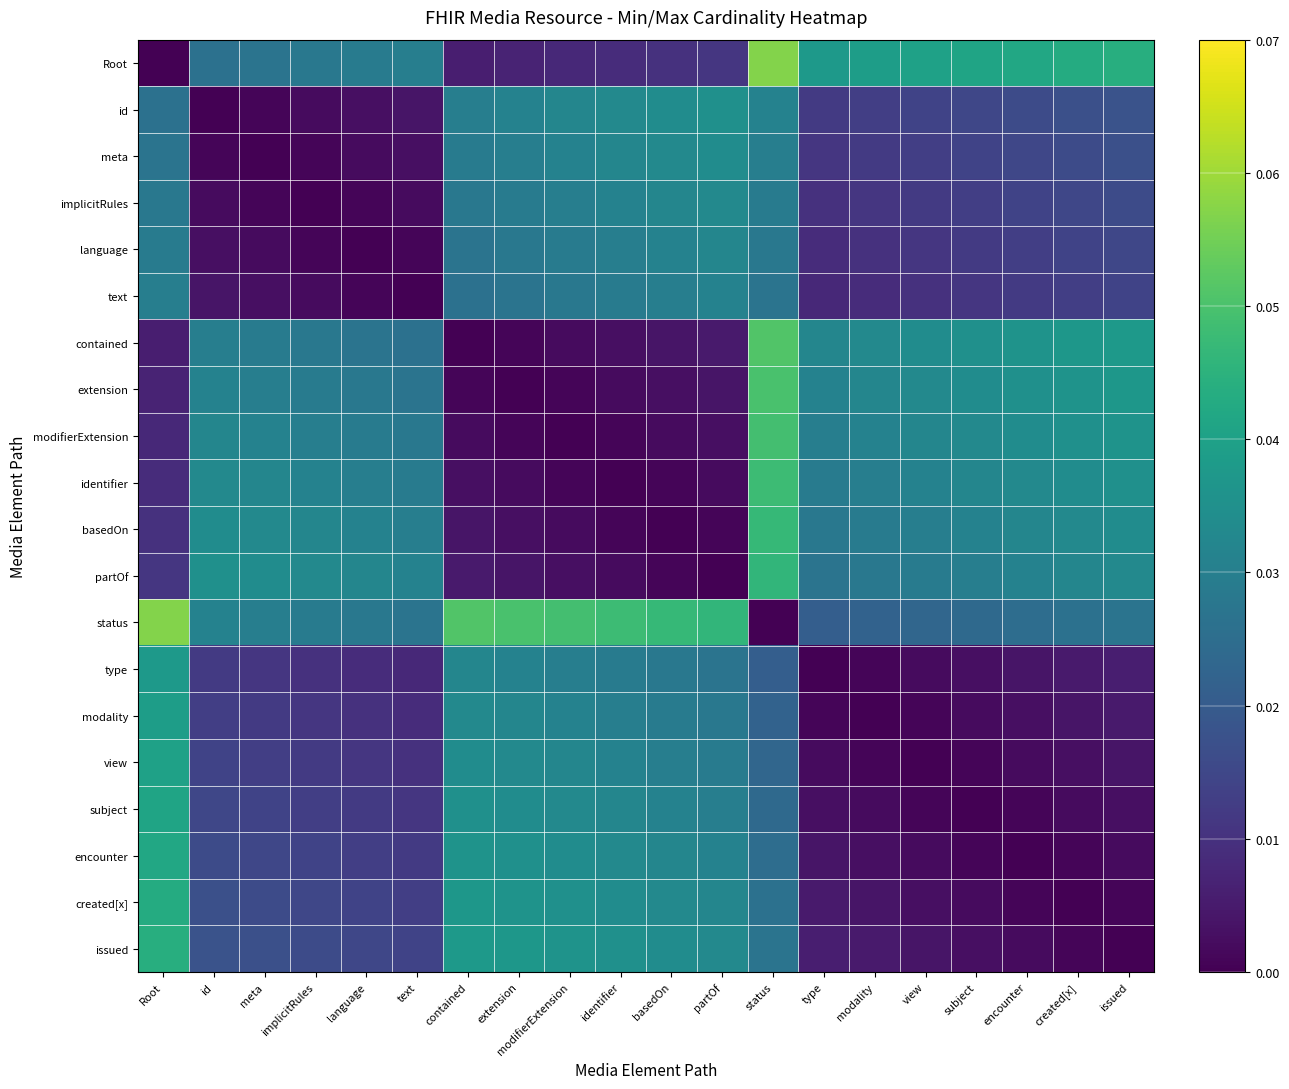

Which has a higher value, id or modifierExtension?

id